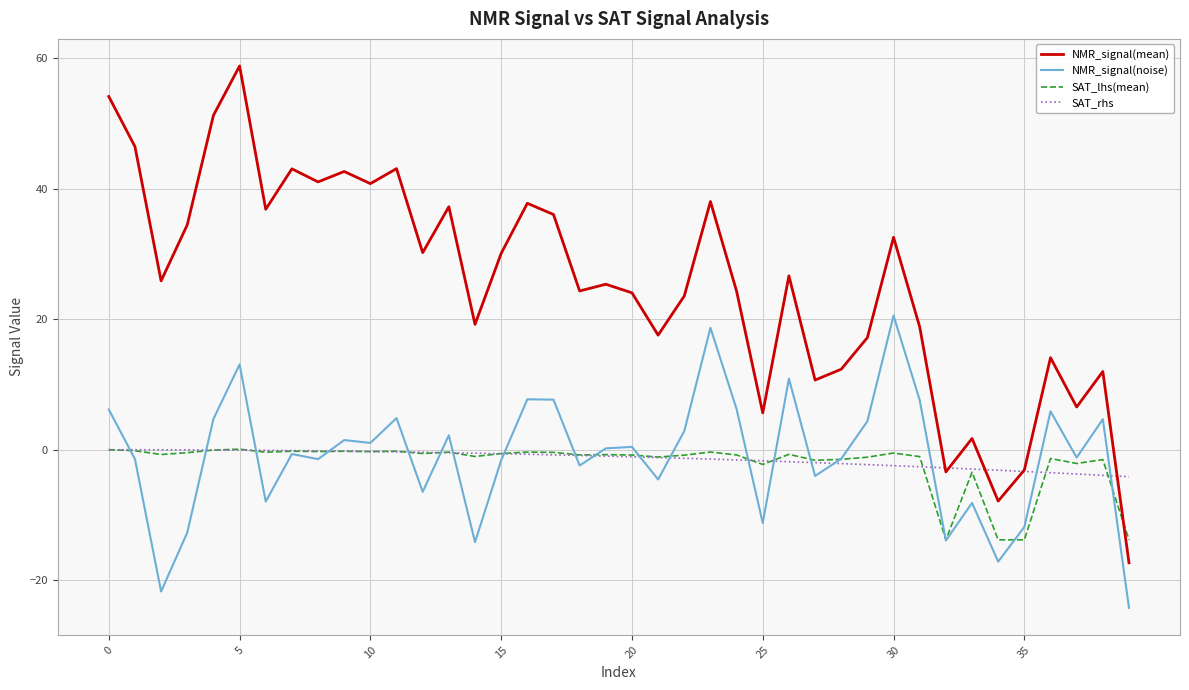

Does the chart display data point markers on the line(s)?

No